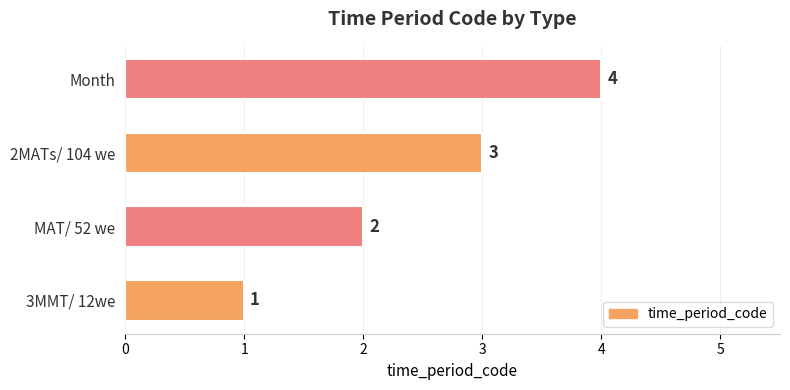

How many values are below 3?

2